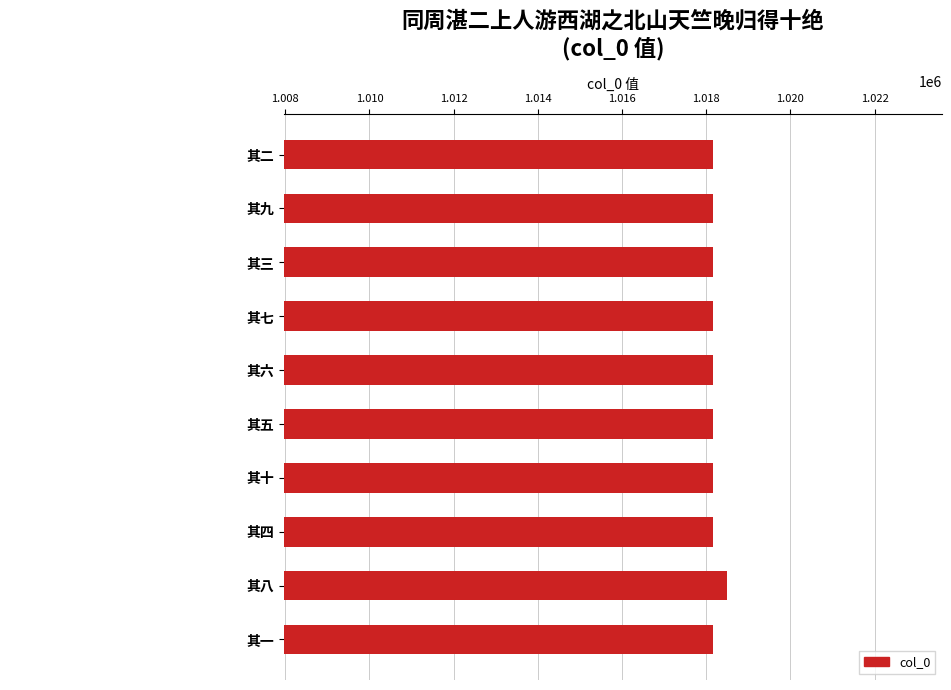

Rank the categories by value from lowest to highest.

其九, 其五, 其三, 其十, 其二, 其七, 其六, 其四, 其一, 其八